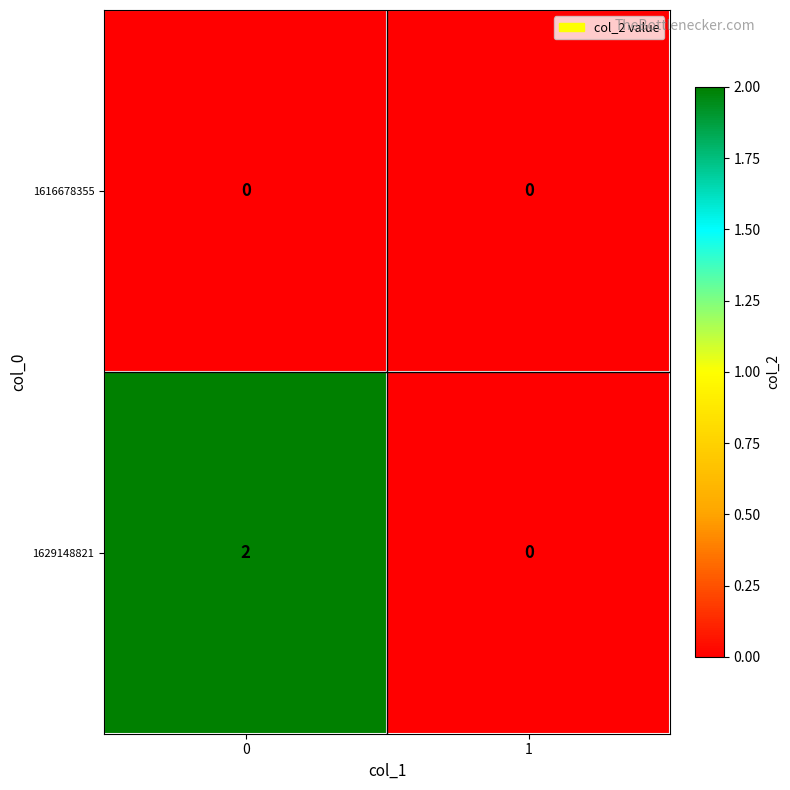

Count the number of categories in the chart.

2